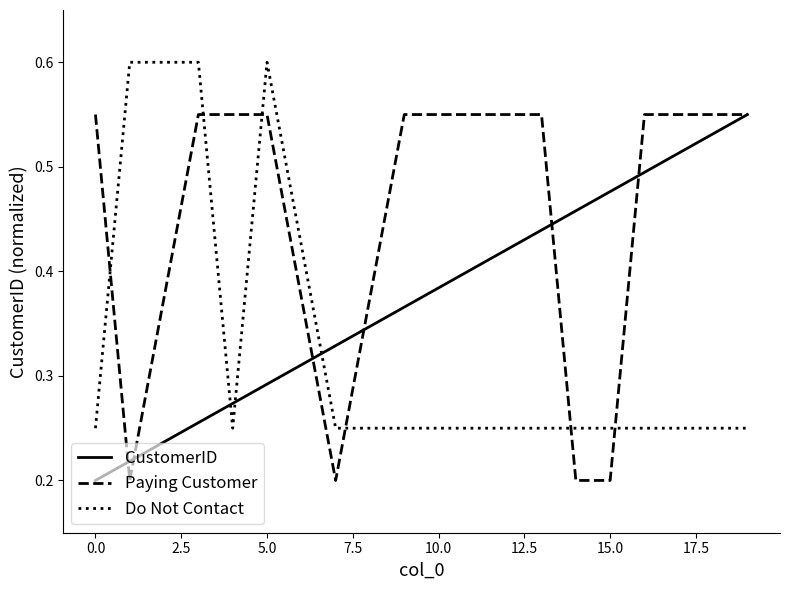

Which series ends up on top after the final intersection of Do Not Contact and CustomerID?

CustomerID